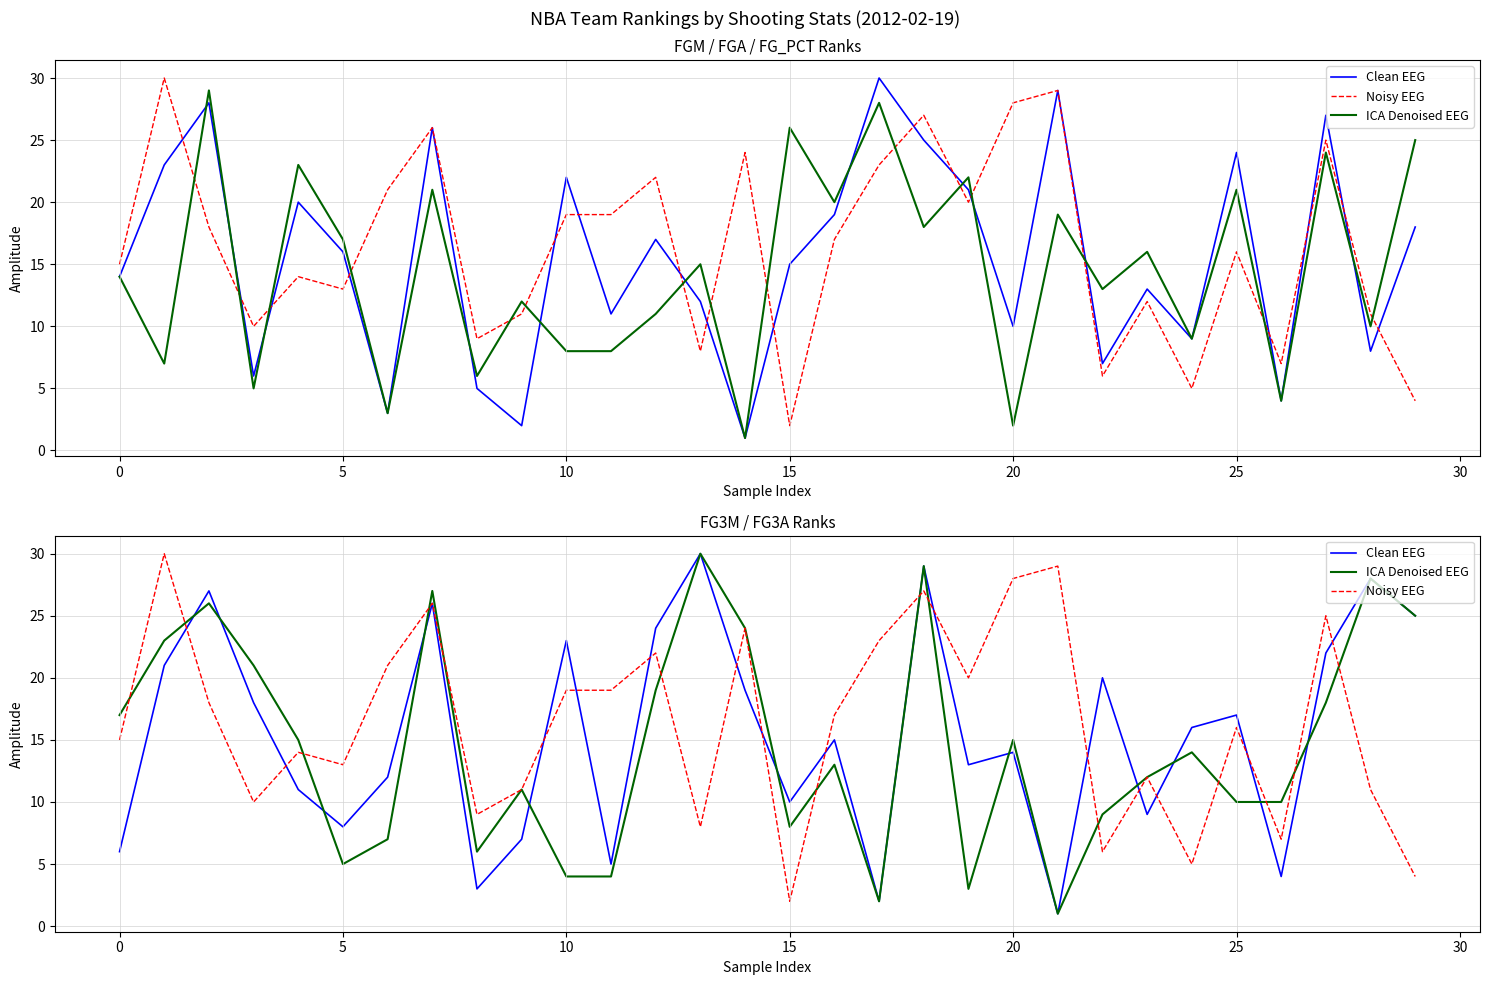

What is the sum of the Clean EEG values at 27 and 22?

42